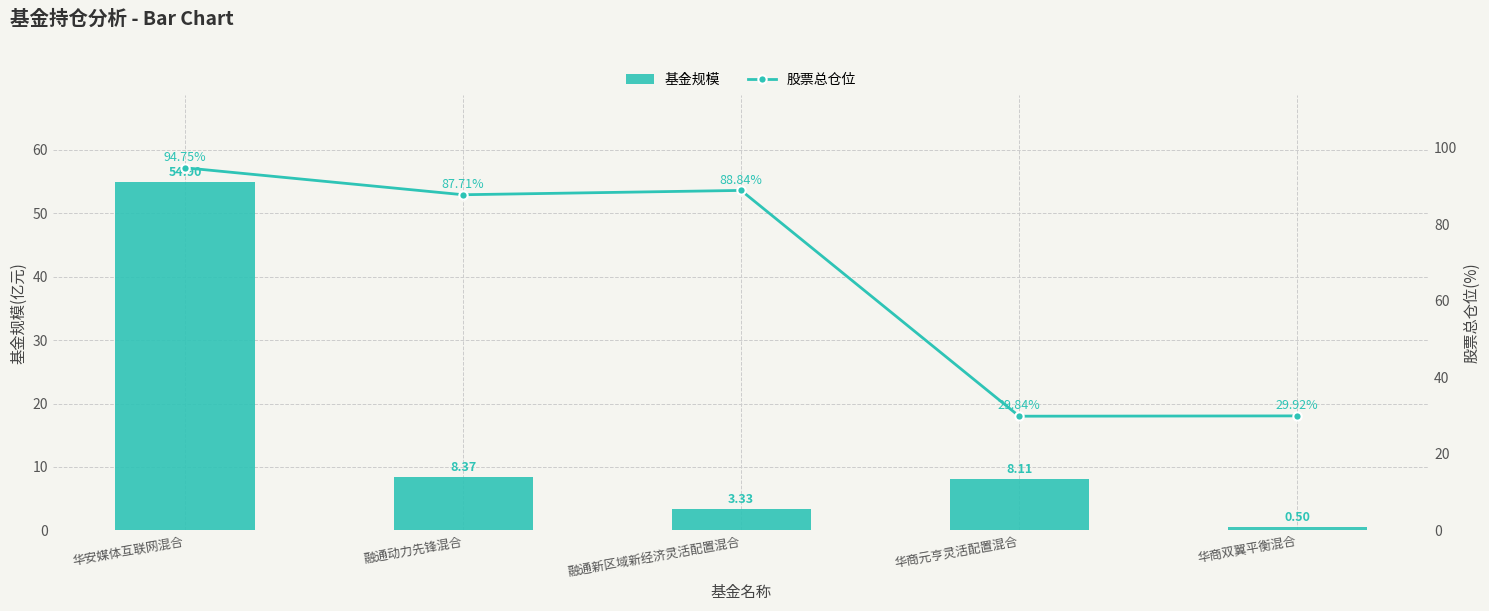

List the series in order of their overall mean, highest first.

股票总仓位, 基金规模